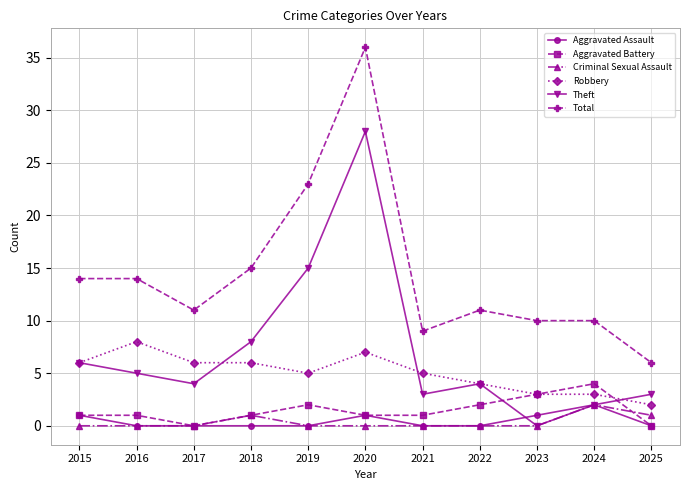

At which label does Total first exceed 11?

2015